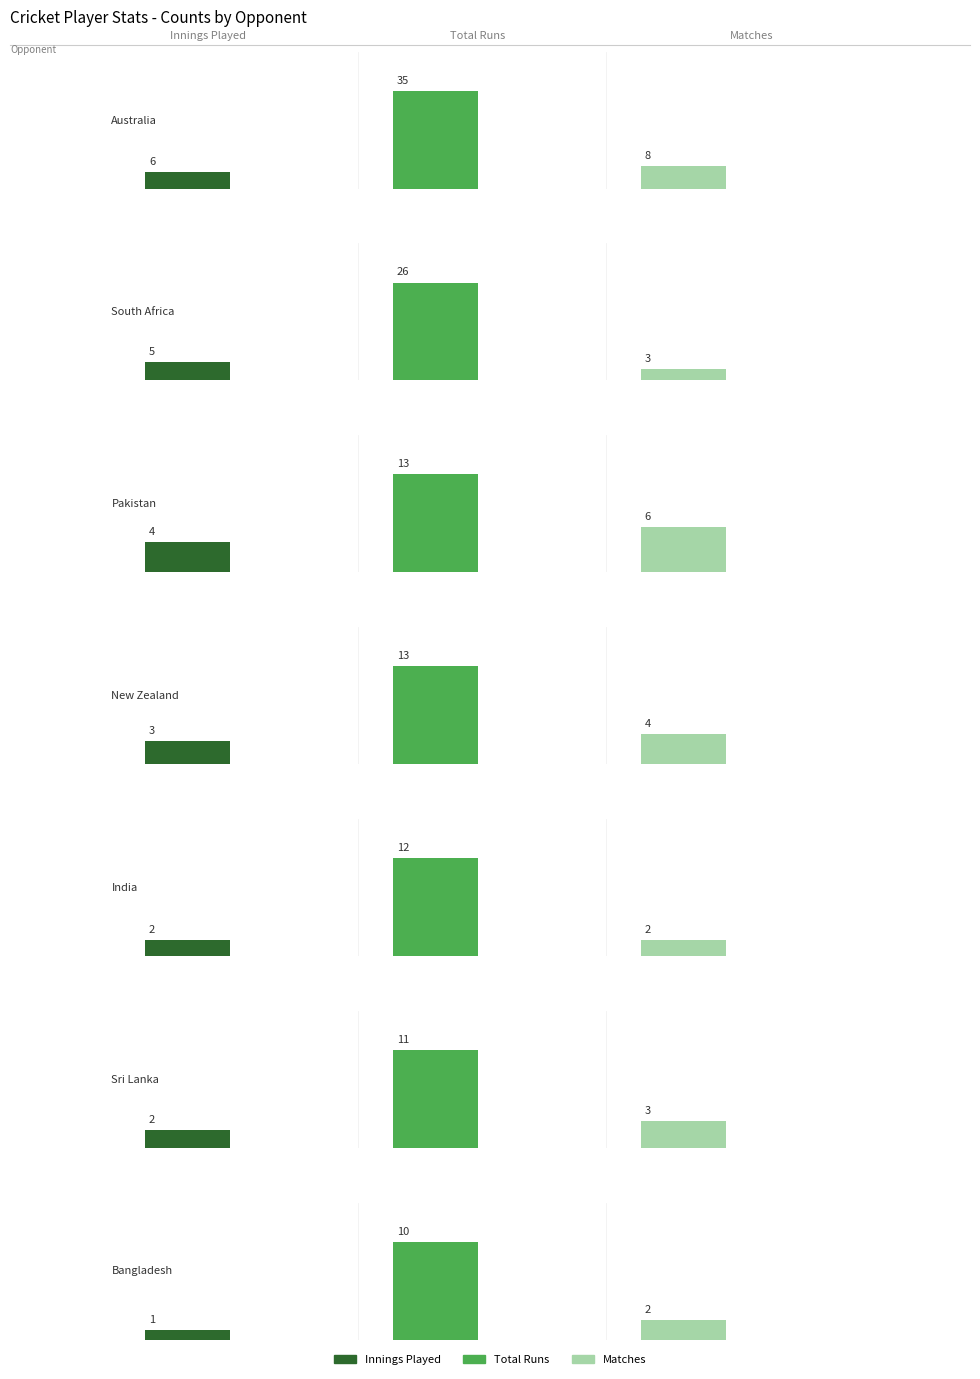

Does the chart contain any negative values?

No